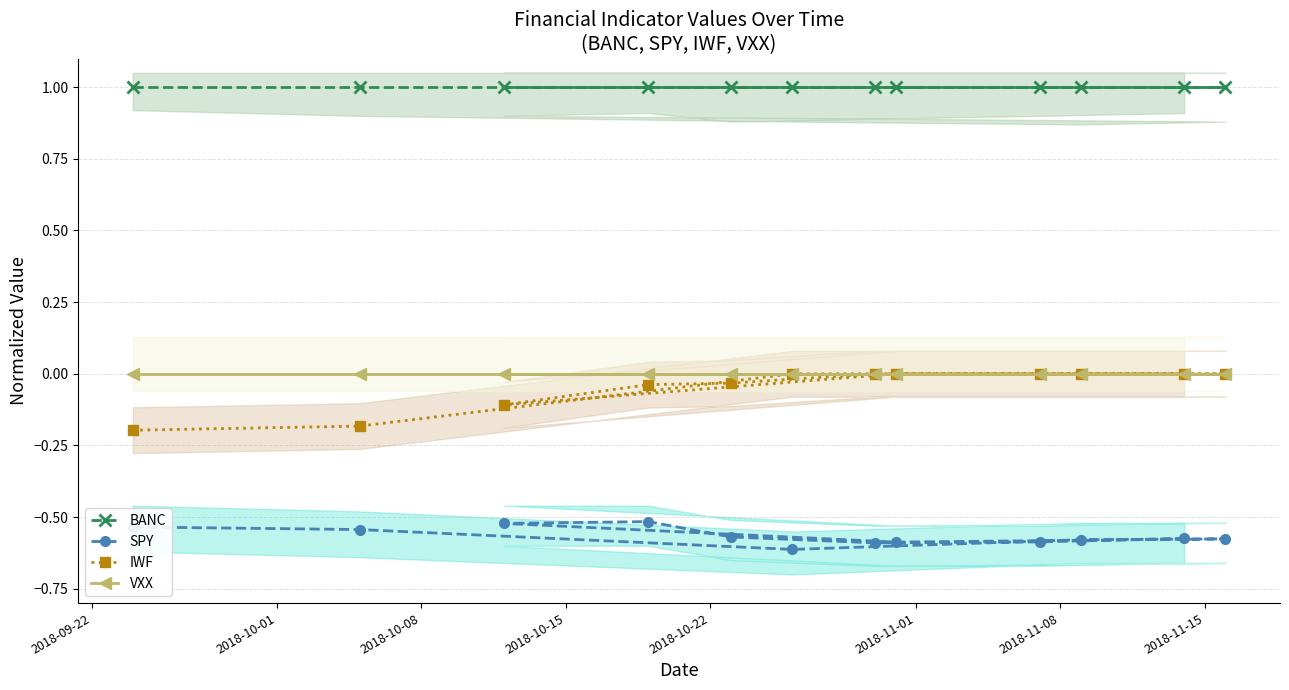

Which series has the widest spread of values?

IWF